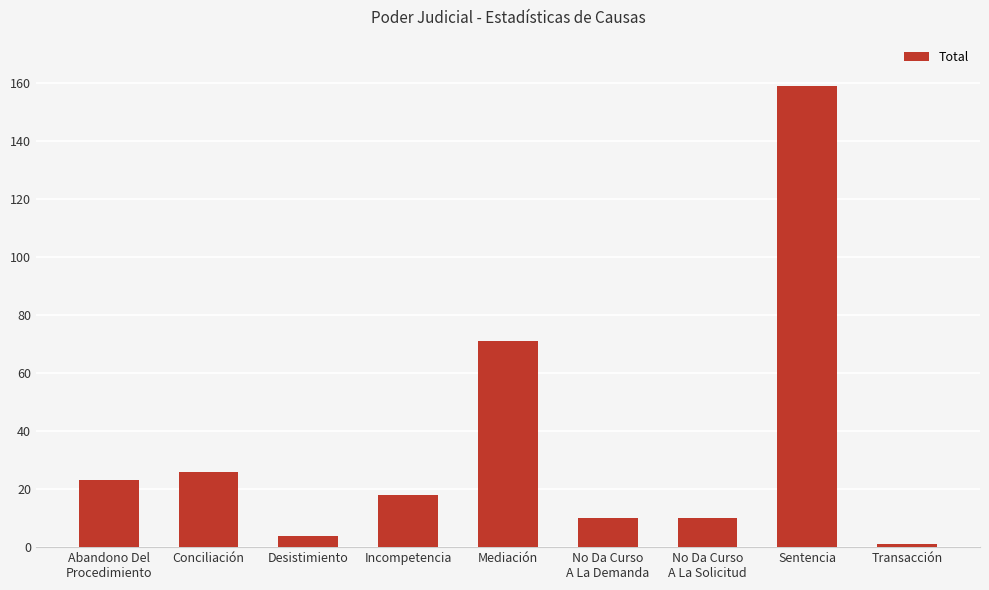

Which has a higher value, Conciliación or Incompetencia?

Conciliación